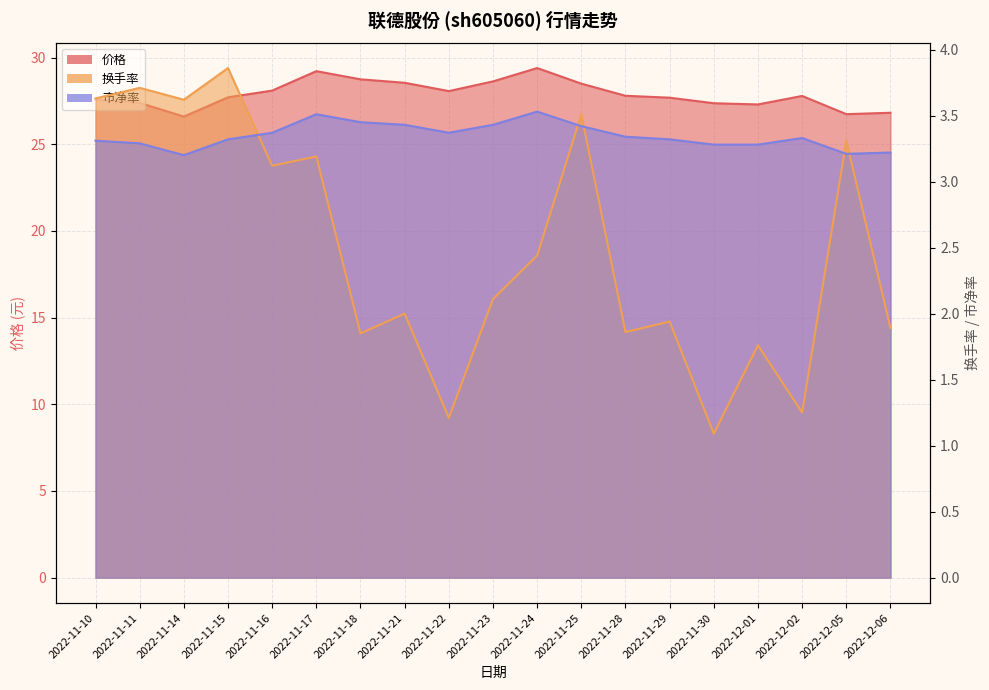

Which has a higher value, 2022-11-15 or 2022-11-24?

2022-11-24